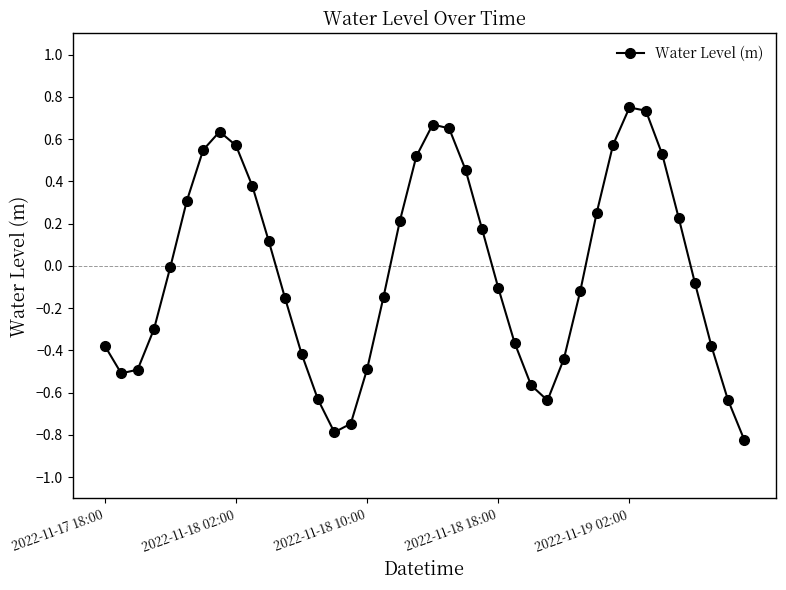

What is the difference between the maximum and minimum values?

1.6